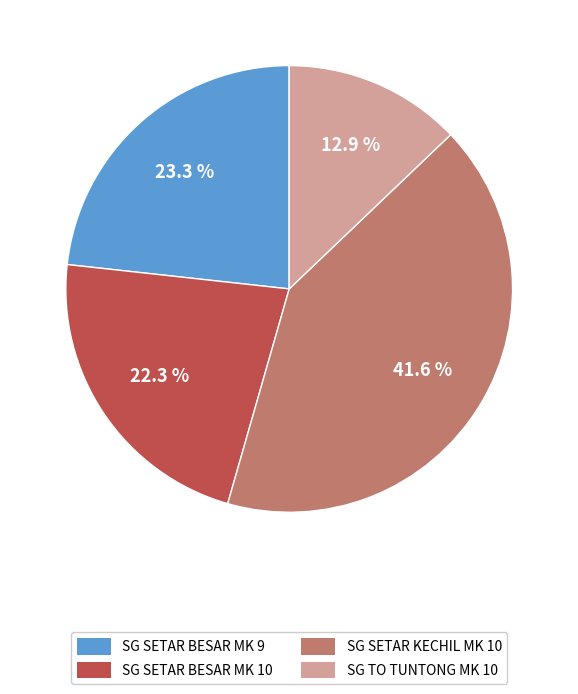

Approximately how many times larger is the value at SG TO TUNTONG MK 10 compared to SG SETAR KECHIL MK 10?

0.3